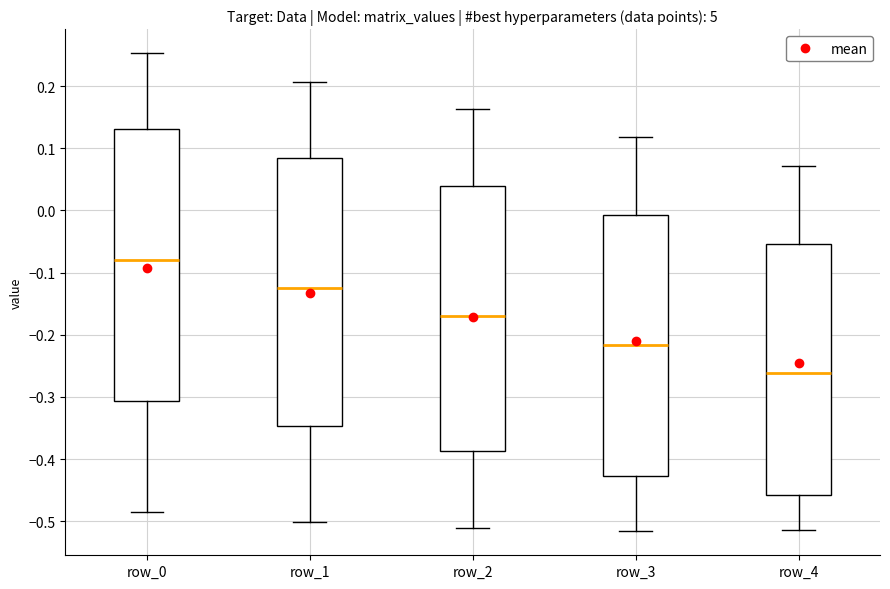

Where does the median line of the box for row_4 sit on the y-axis? The values are not printed on the chart, so give them approximately, as read against the axis.

-0.26